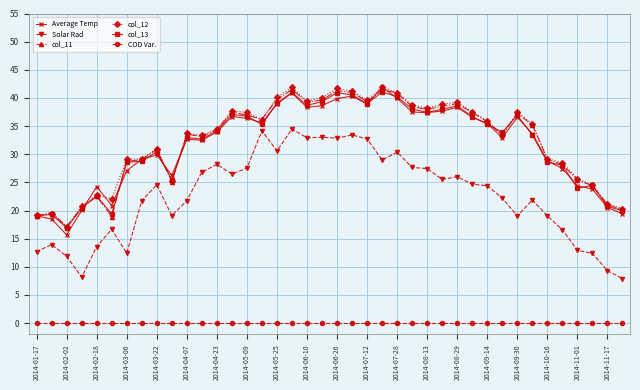

At how many categories does at least one series exceed 1?

40